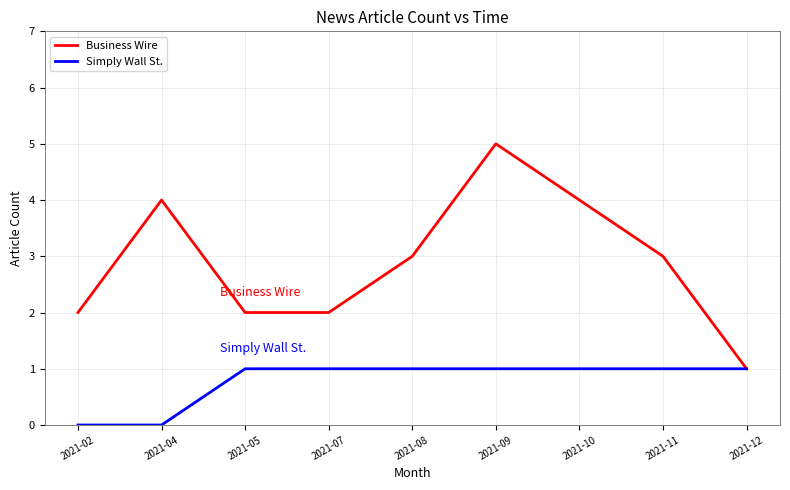

List the series in order of their peak value, highest first.

Business Wire, Simply Wall St.